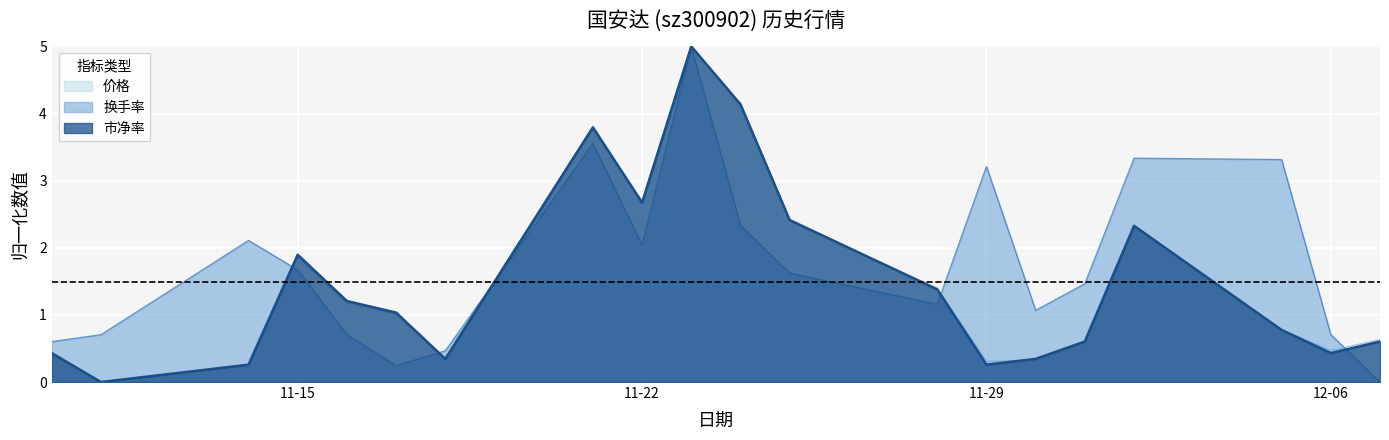

Does the chart display data point markers on the line(s)?

No